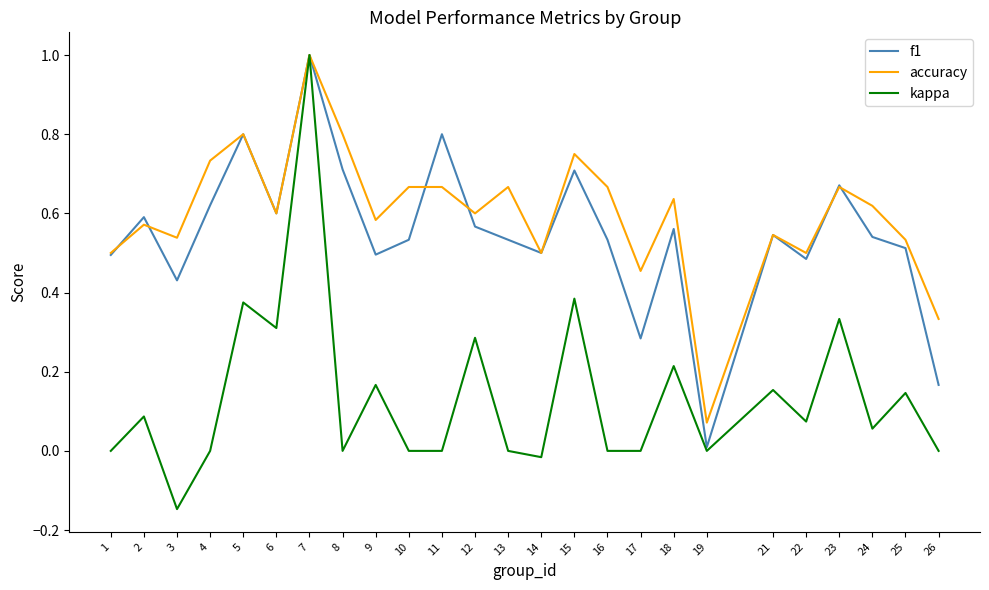

What is the difference between the maximum and minimum values in the accuracy series?

0.9